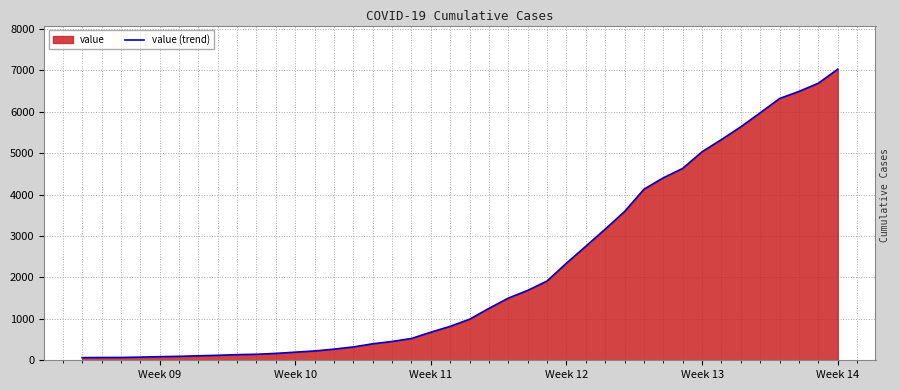

What is the difference between the maximum and minimum values?

6966